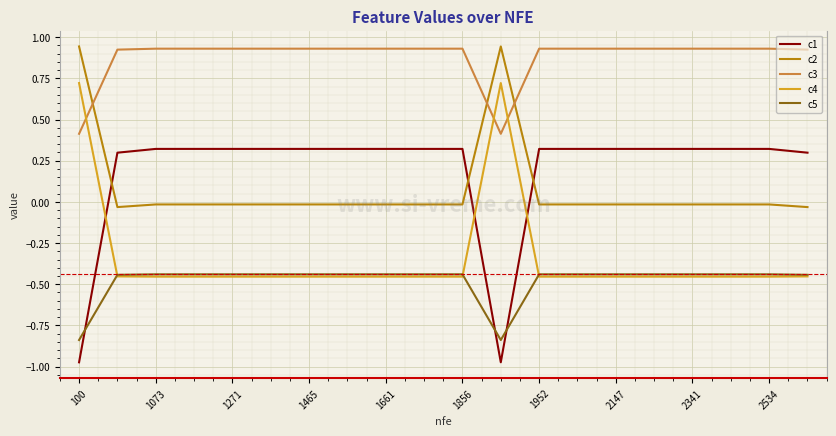

True or false: c2 and c4 cross at least once.

False